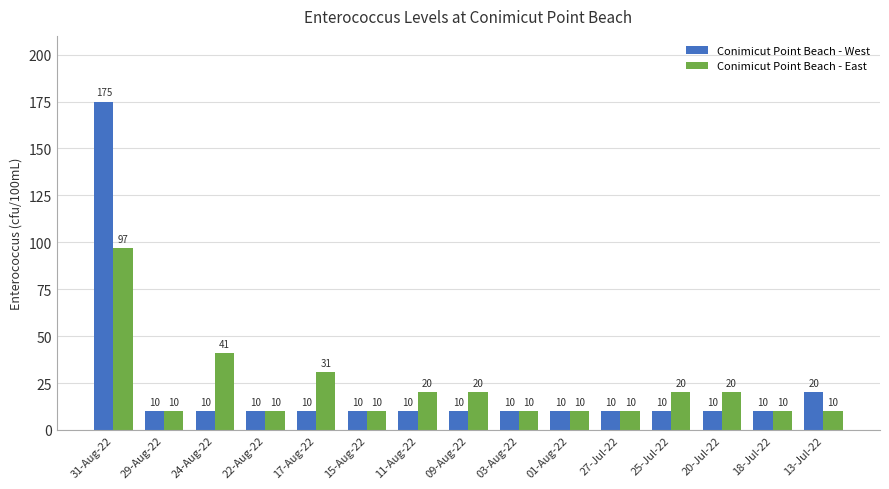

Which series has the widest spread of values?

Conimicut Point Beach - West